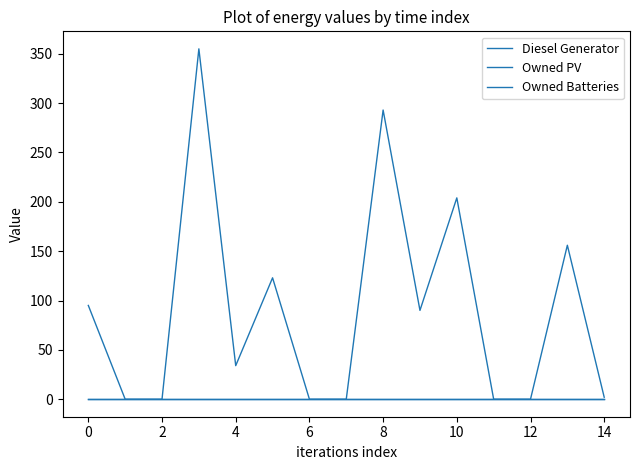

What is the greatest value displayed?

355